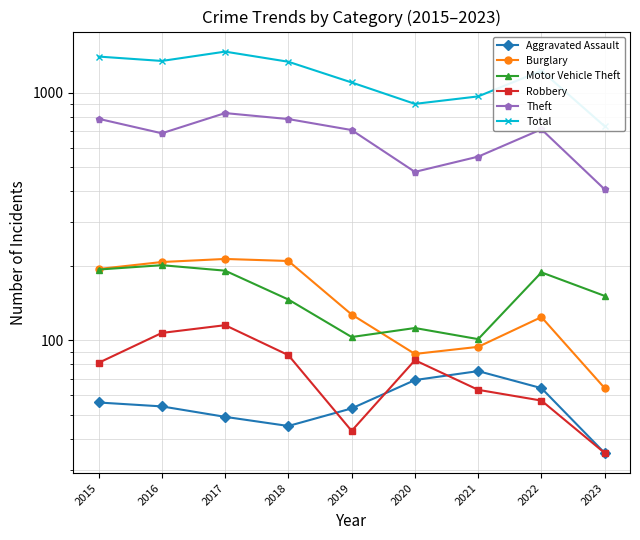

What is the difference between the second highest and minimum values in the Robbery series?

72